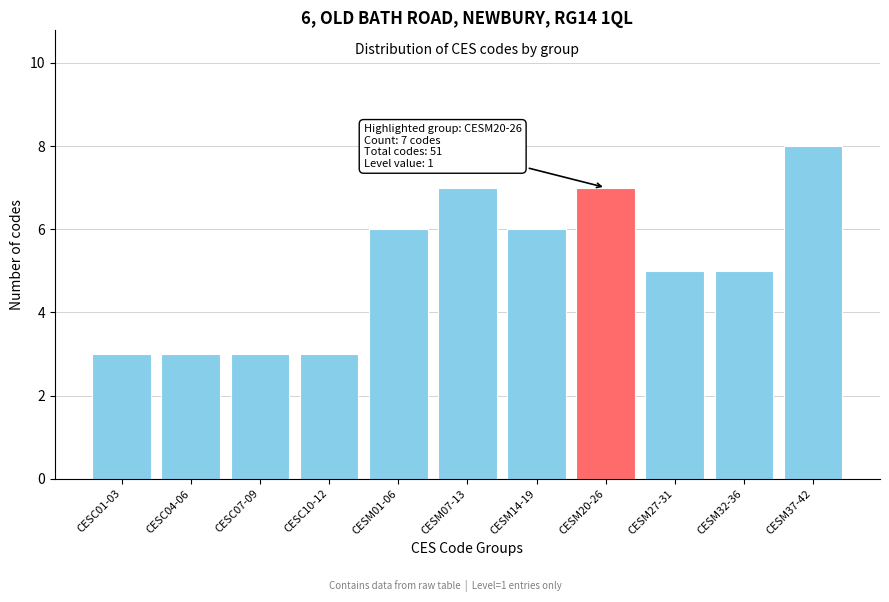

Reading left to right, what are all the values shown in this chart?

3	3	3	3	6	7	6	7	5	5	8